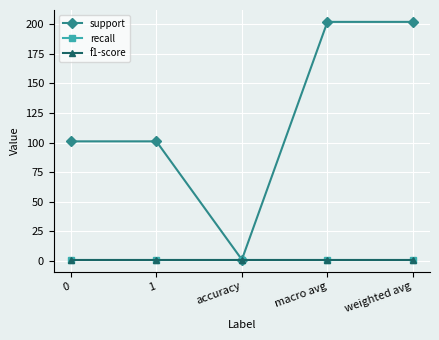

Is this an area chart (filled region under the line)?

No